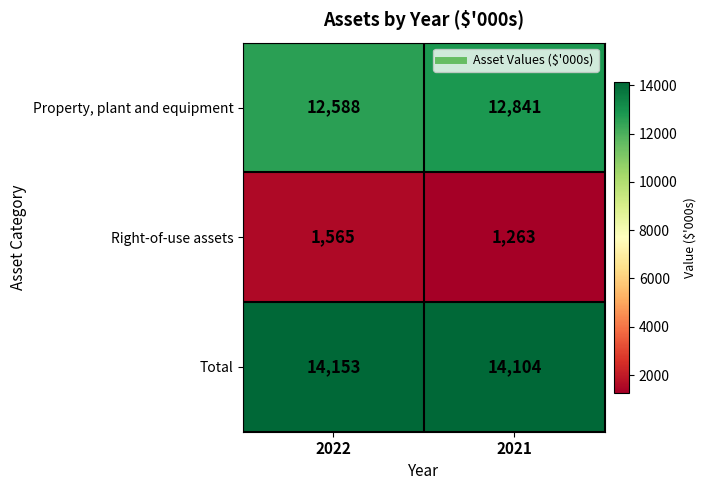

True or false: Right-of-use assets has a value of 1263 at 2021.

True